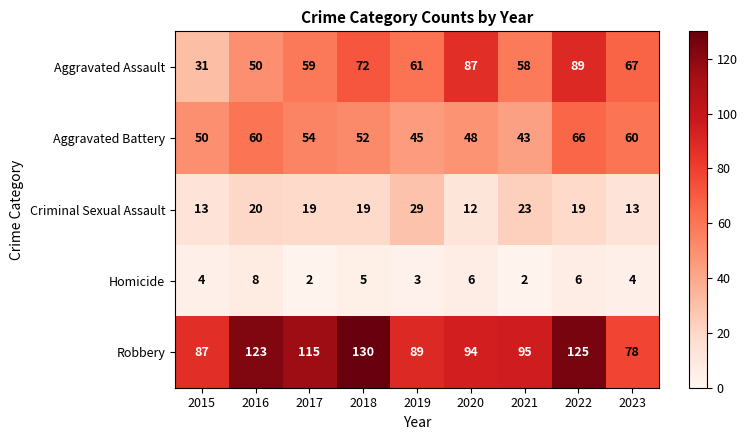

The Criminal Sexual Assault series shows 12 at 2020. True or false?

True